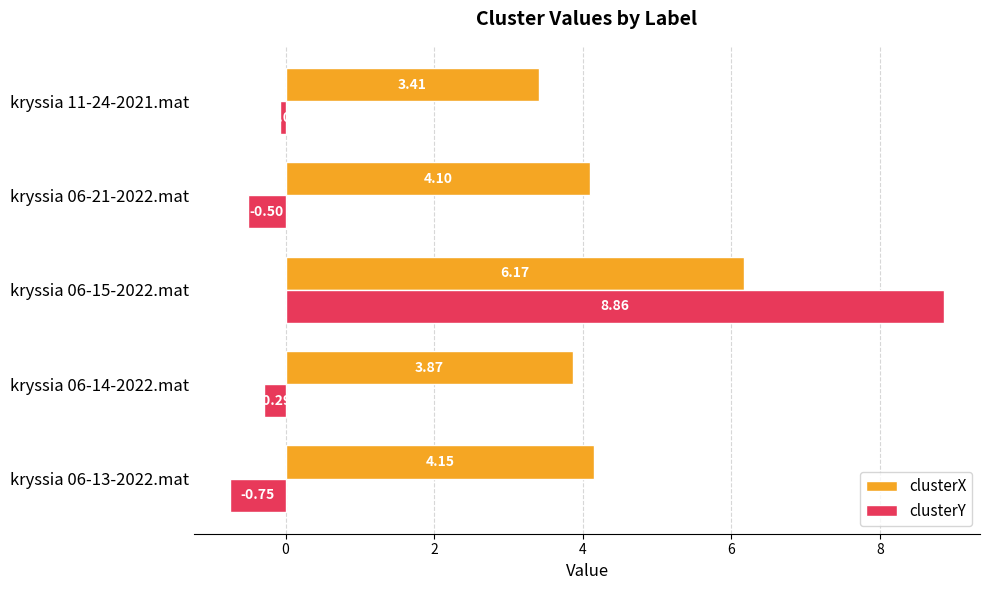

Which series has the widest spread of values?

clusterY